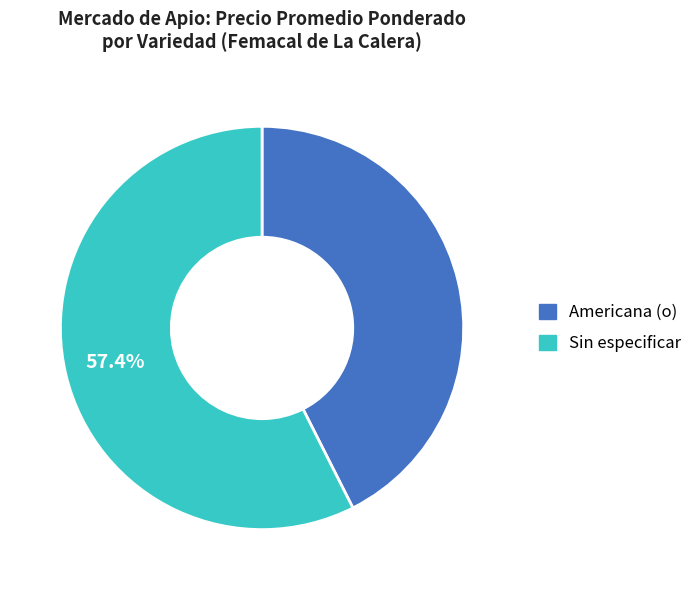

To the nearest percent, what portion does Sin especificar represent?

57%